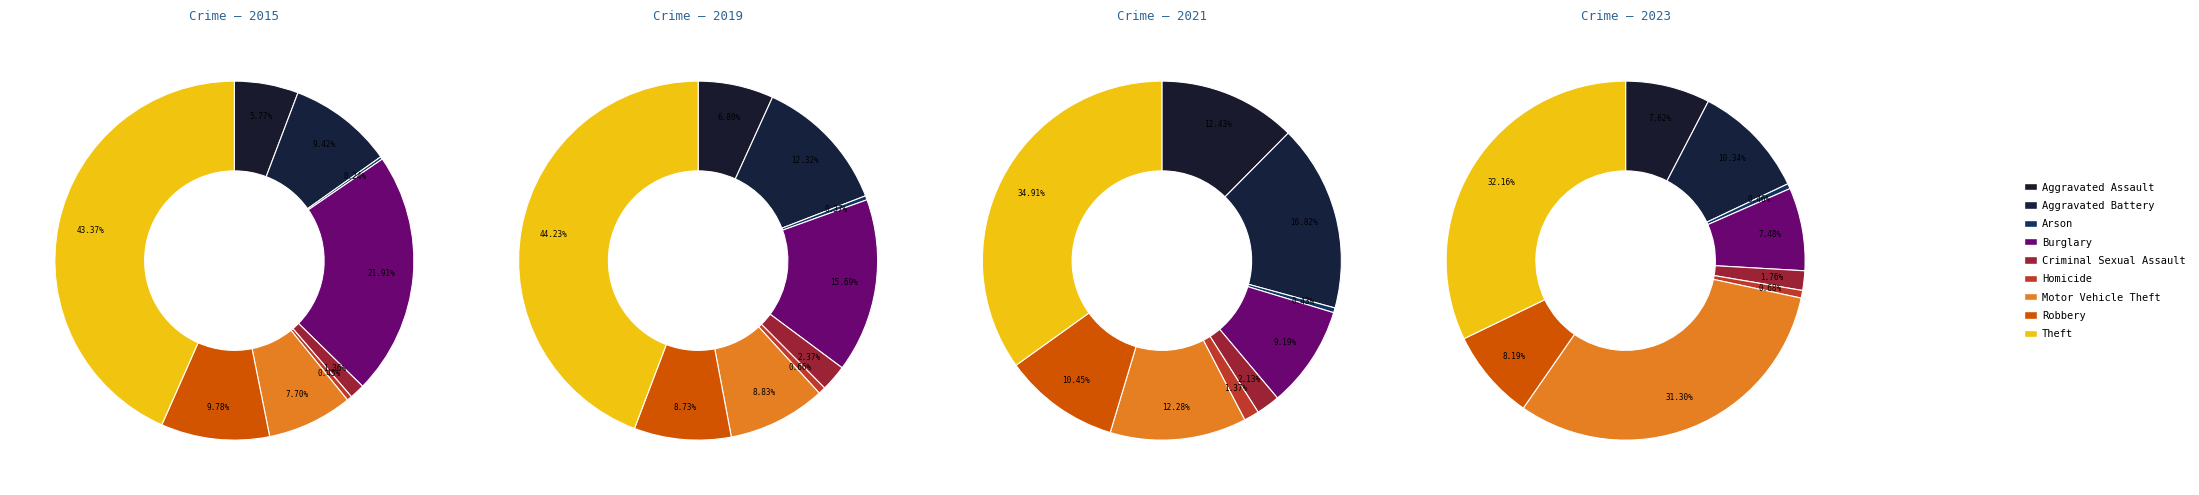

To the nearest percent, what is the average slice percentage?

11%